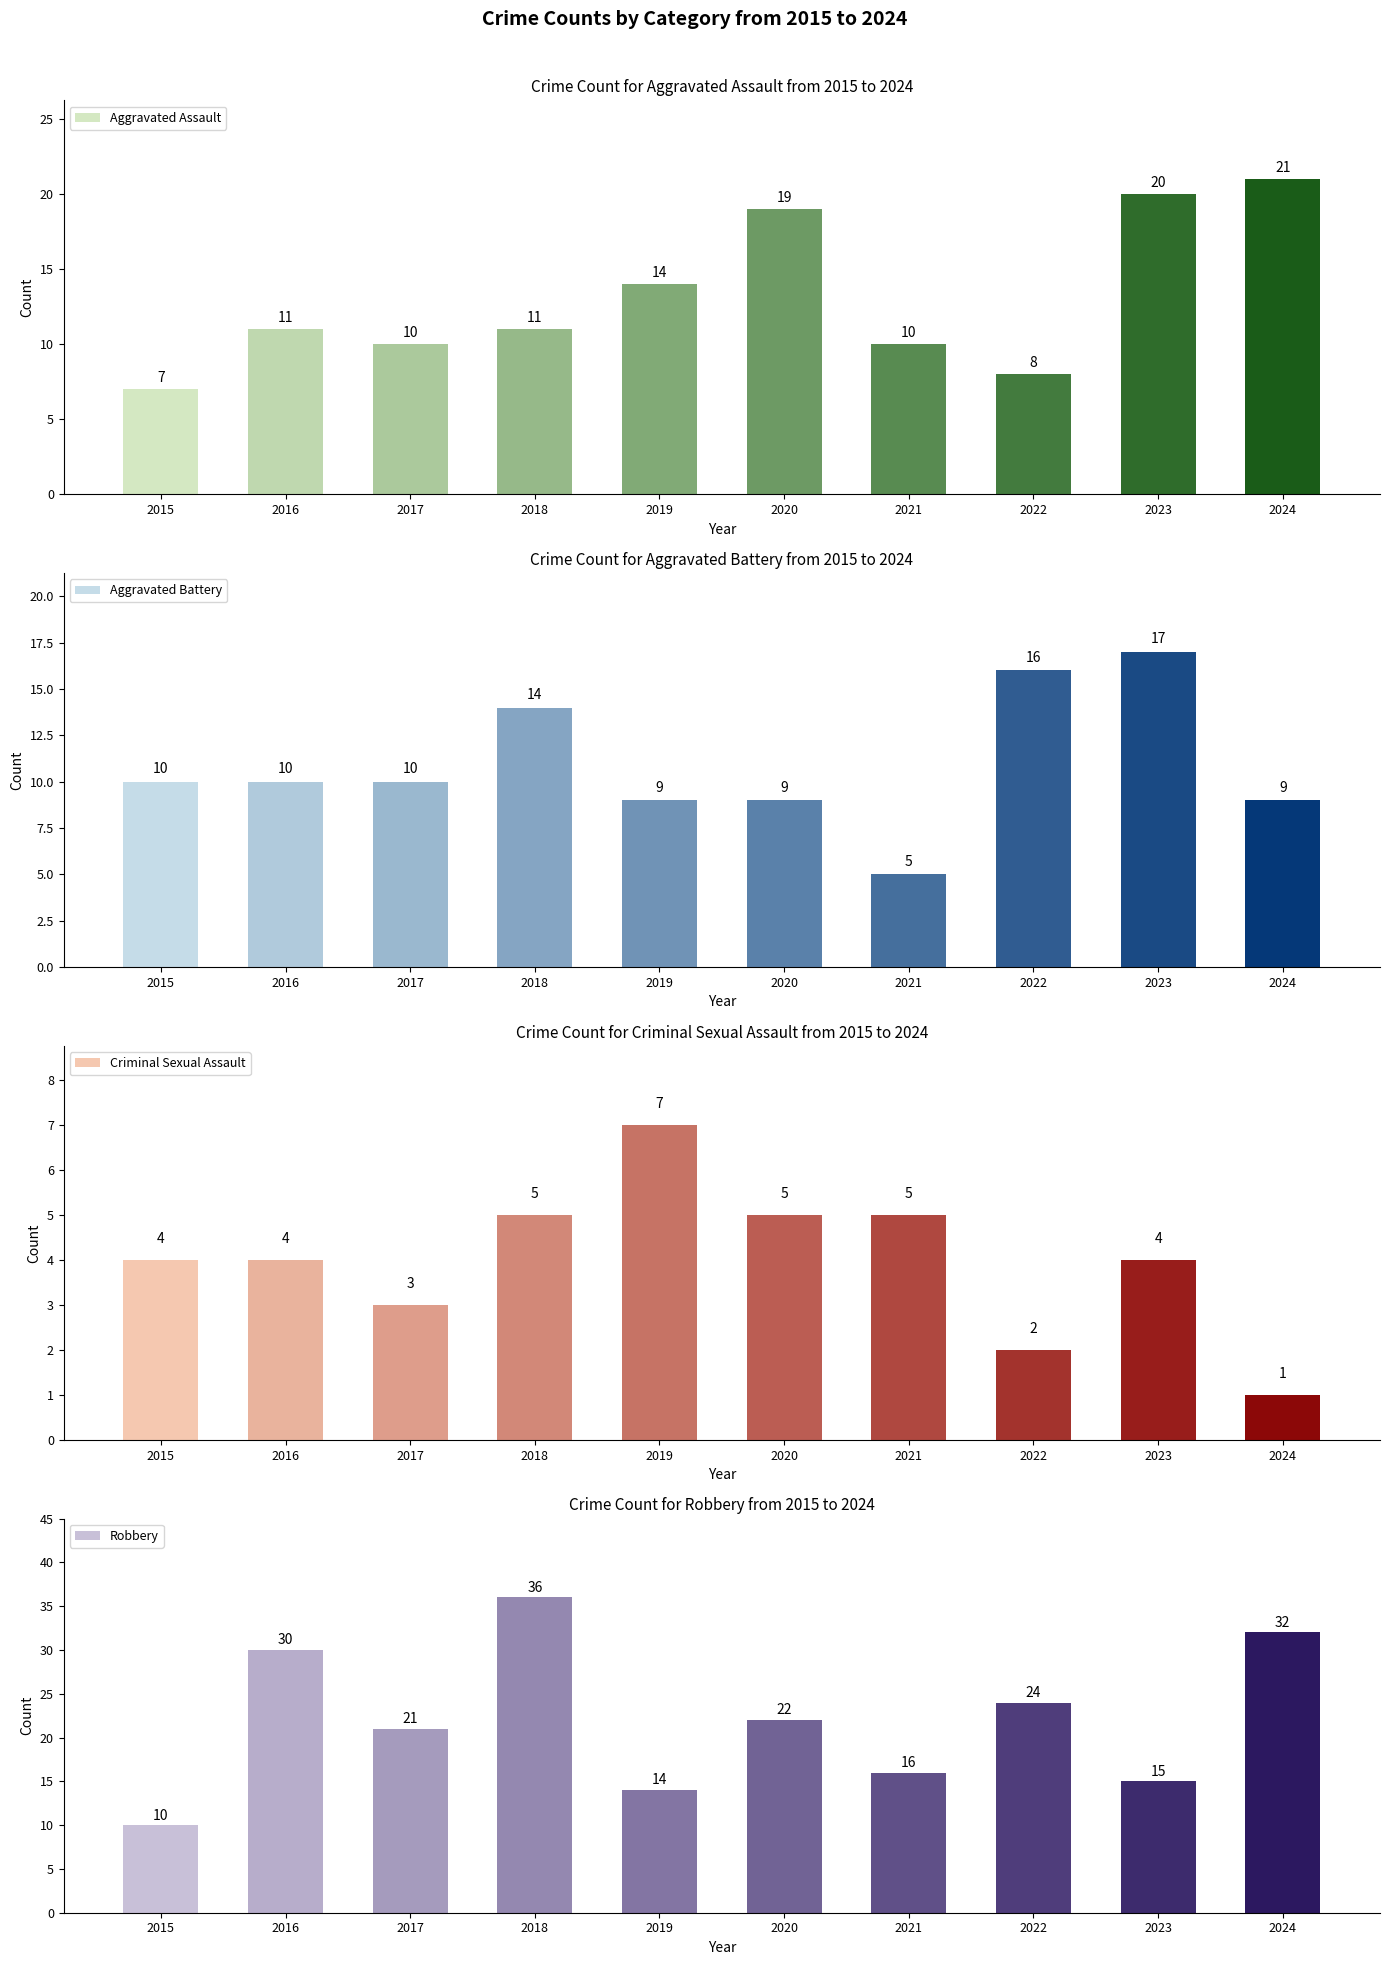

How many values in the Aggravated Assault series exceed 11?

4